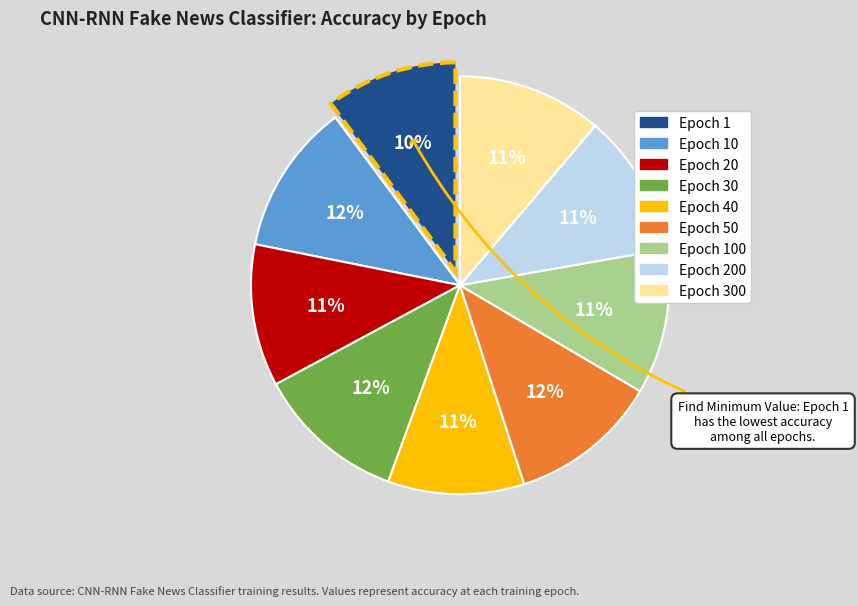

Does any single category account for the majority?

No